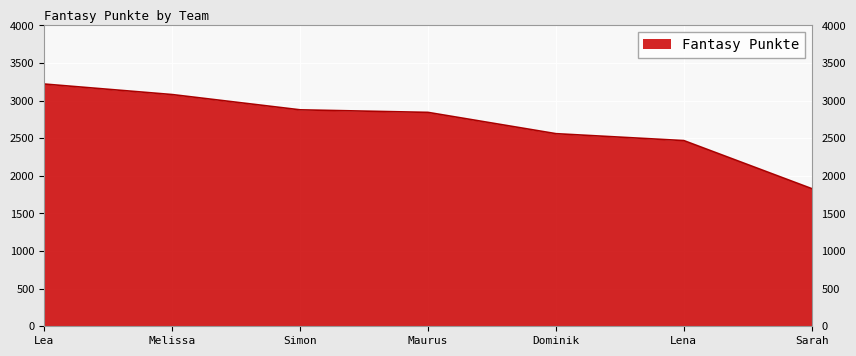

Reading right to left, transcribe all the data shown in this chart.

1830	2469	2561	2844	2878	3081	3221